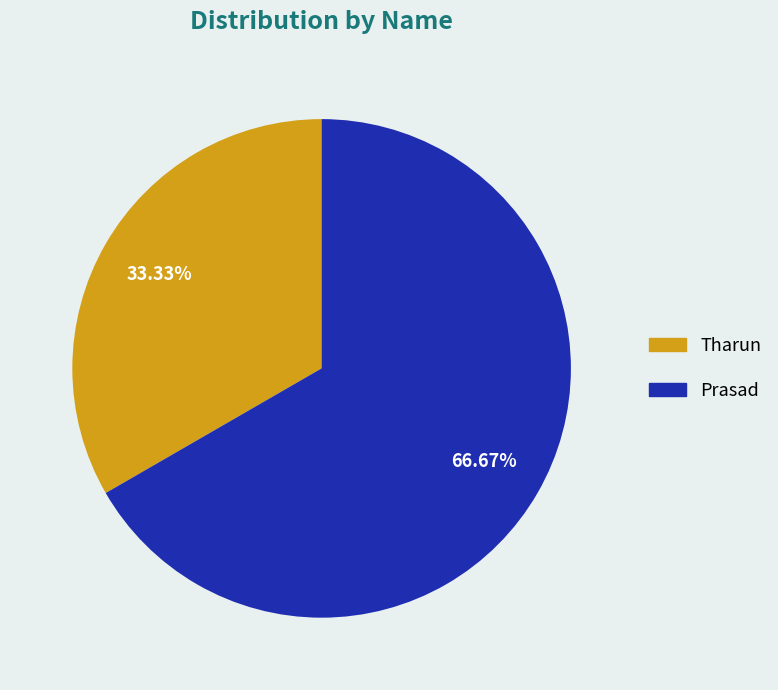

Between Tharun and Prasad, which is larger?

Prasad